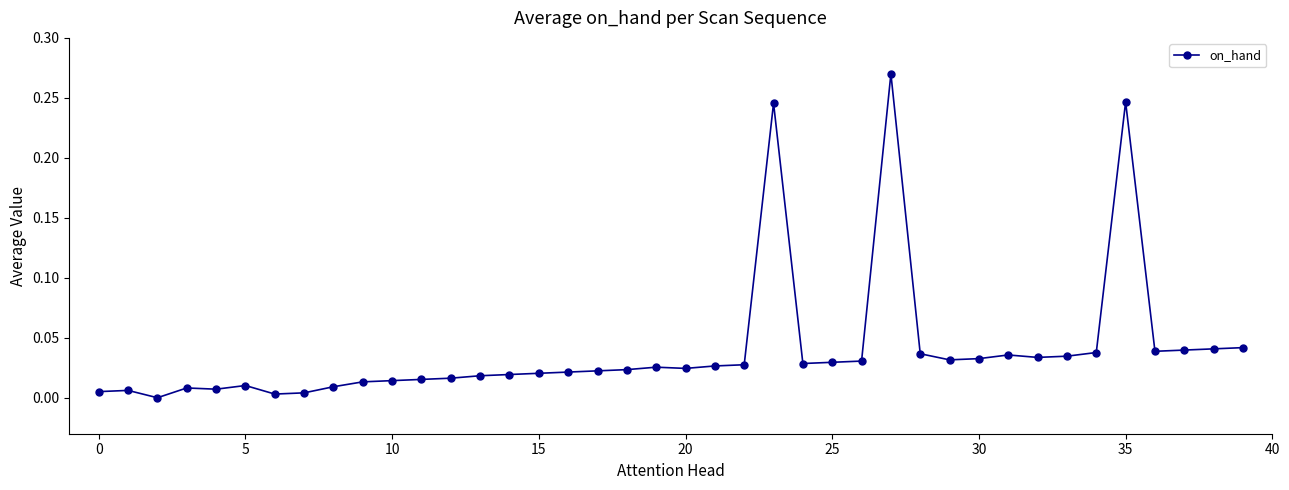

What is the sum of all values?

1.6